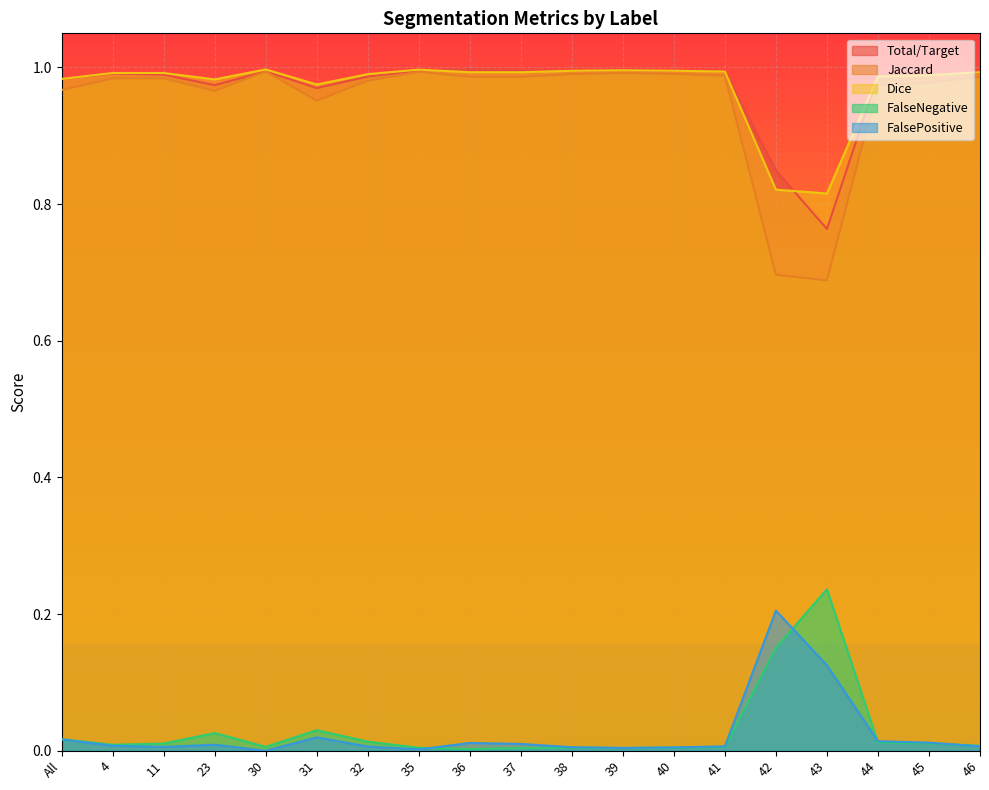

What is the maximum value shown in the chart?

1.0